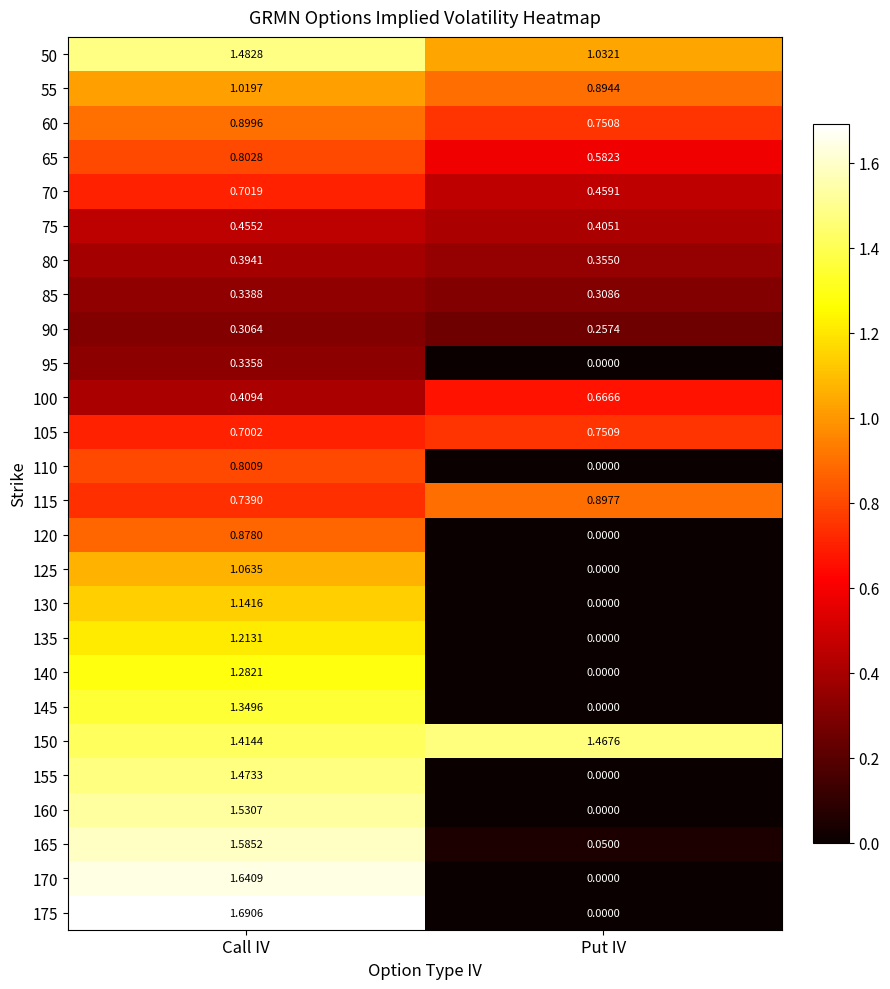

At Call IV, list the series in order from smallest to largest.

90, 95, 85, 80, 100, 75, 105, 70, 115, 110, 65, 120, 60, 55, 125, 130, 135, 140, 145, 150, 155, 50, 160, 165, 170, 175